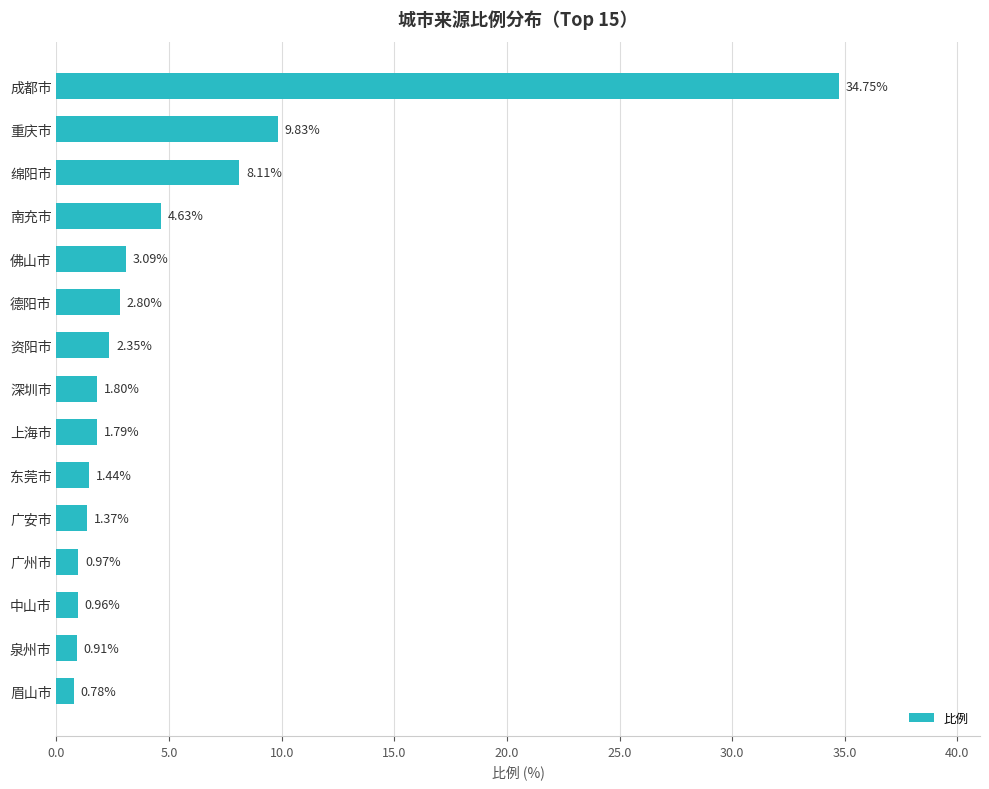

How many bars are there in total?

15